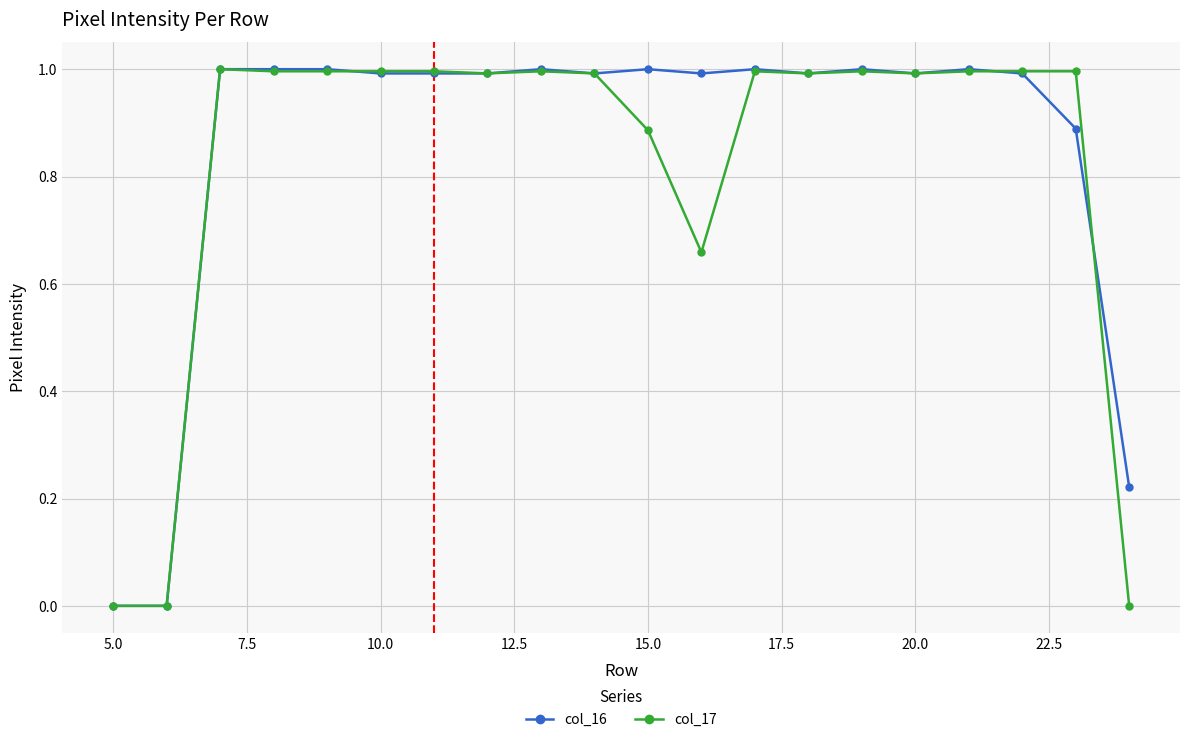

What is the value of the col_16 point at the 11th from the left?

1.0